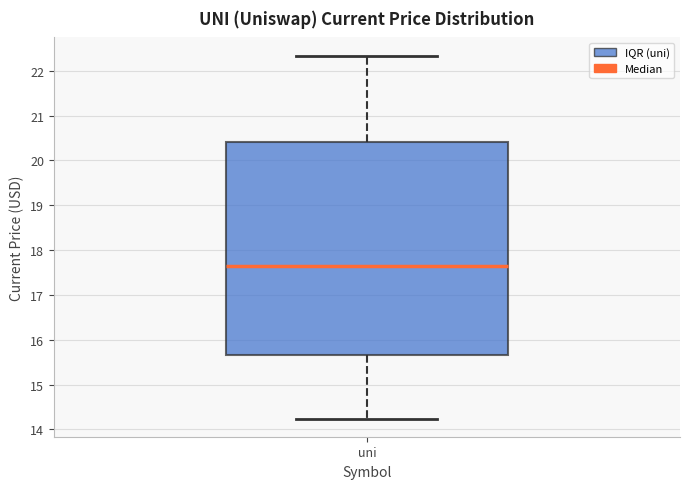

Where does the lower whisker of the box for uni end on the y-axis? The values are not printed on the chart, so give them approximately, as read against the axis.

14.2